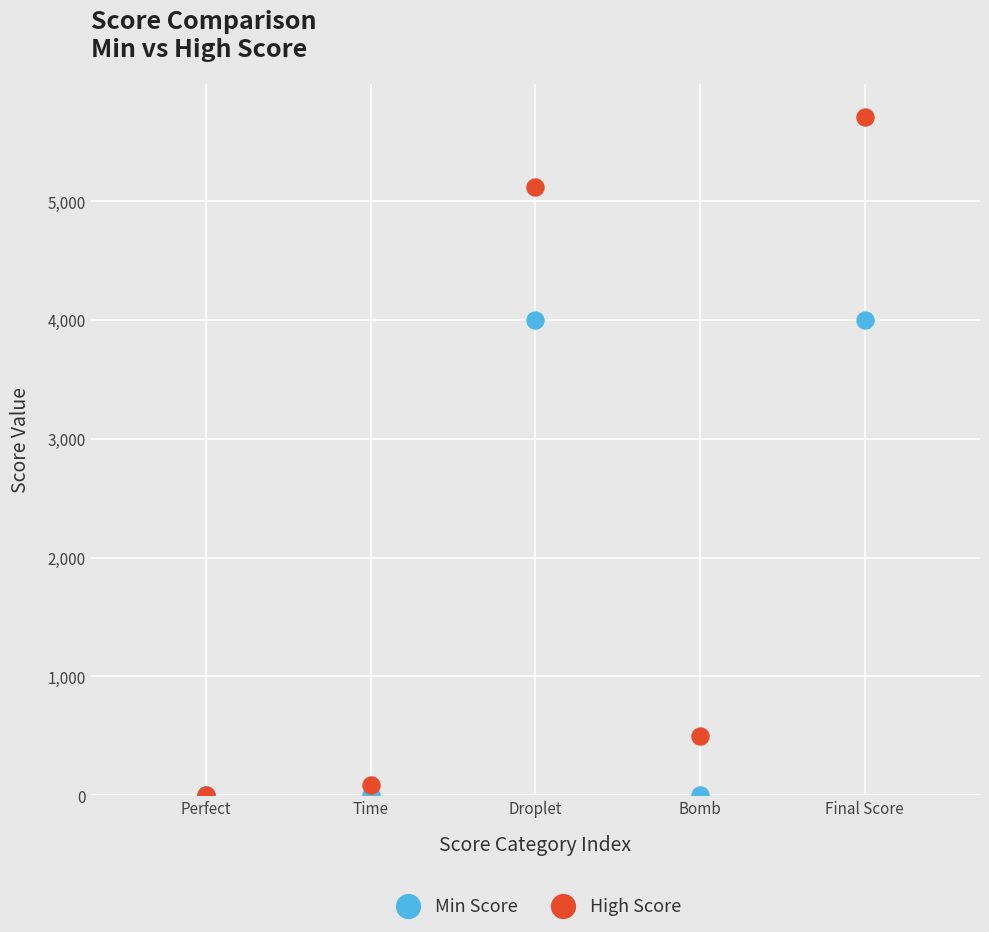

Which series reaches the maximum Y coordinate?

High Score